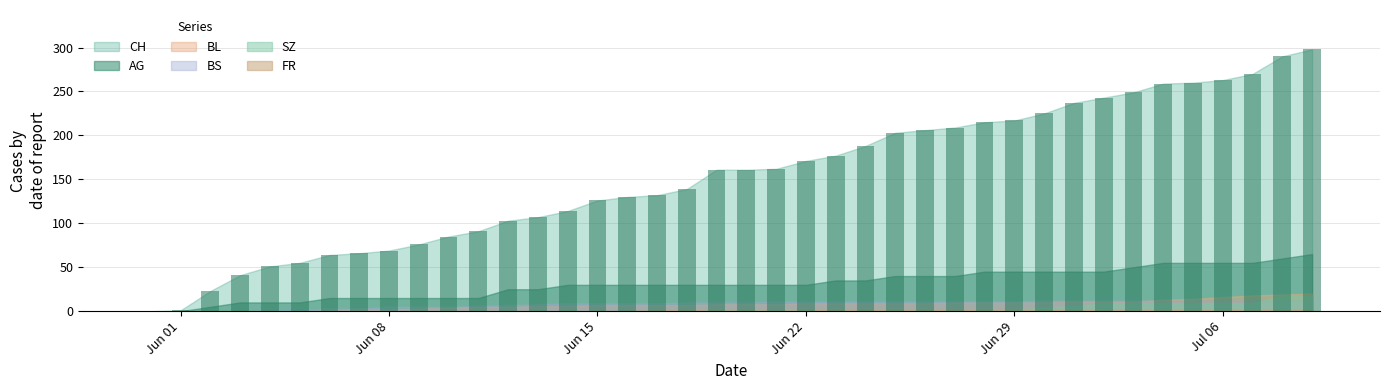

What is the maximum value shown in the chart?

298